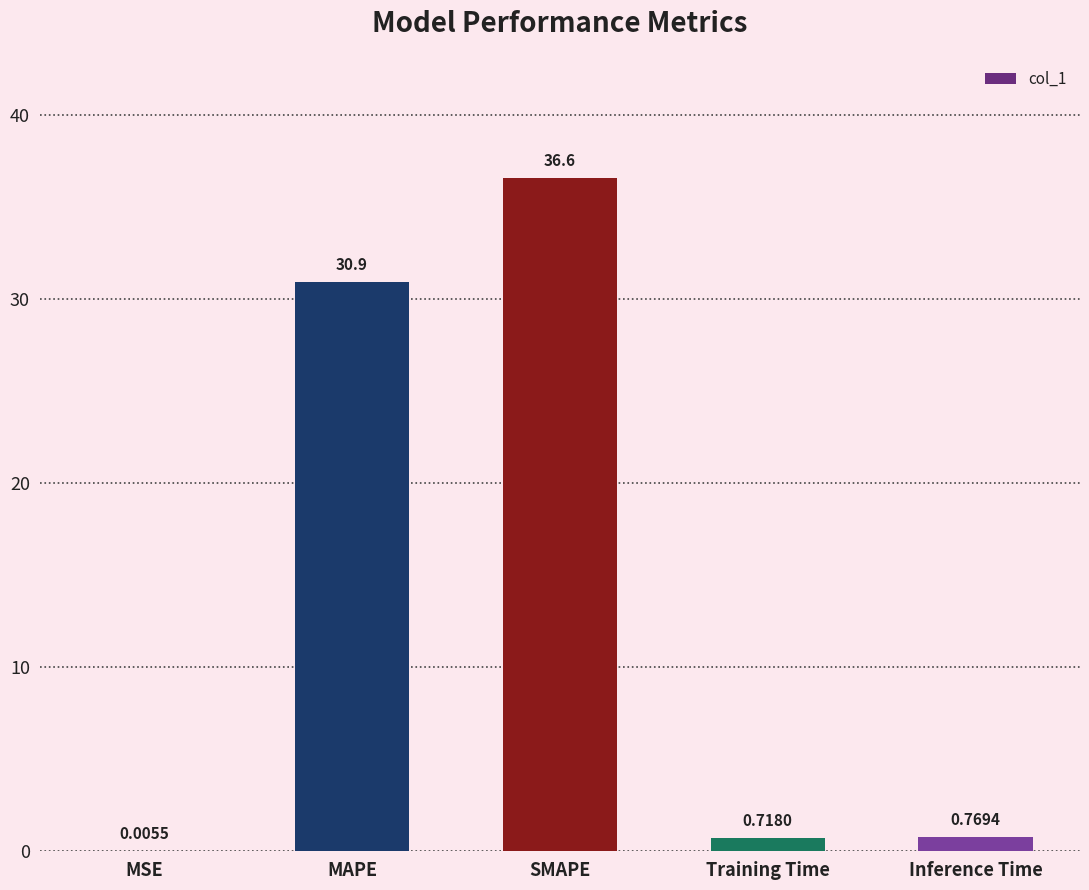

What is the sum of the values at Inference Time and Training Time?

1.5